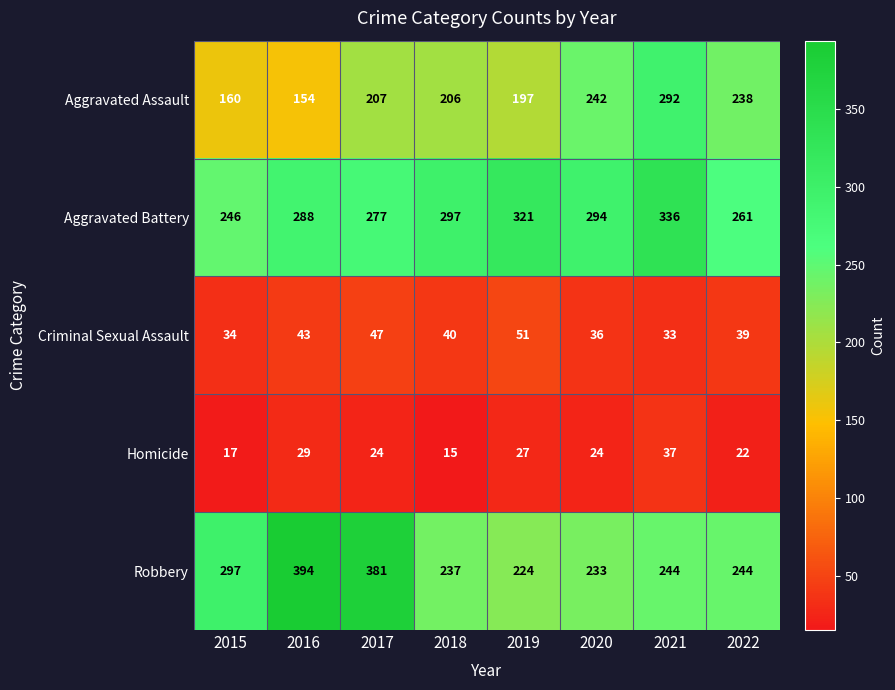

How many data points does each series have?

8